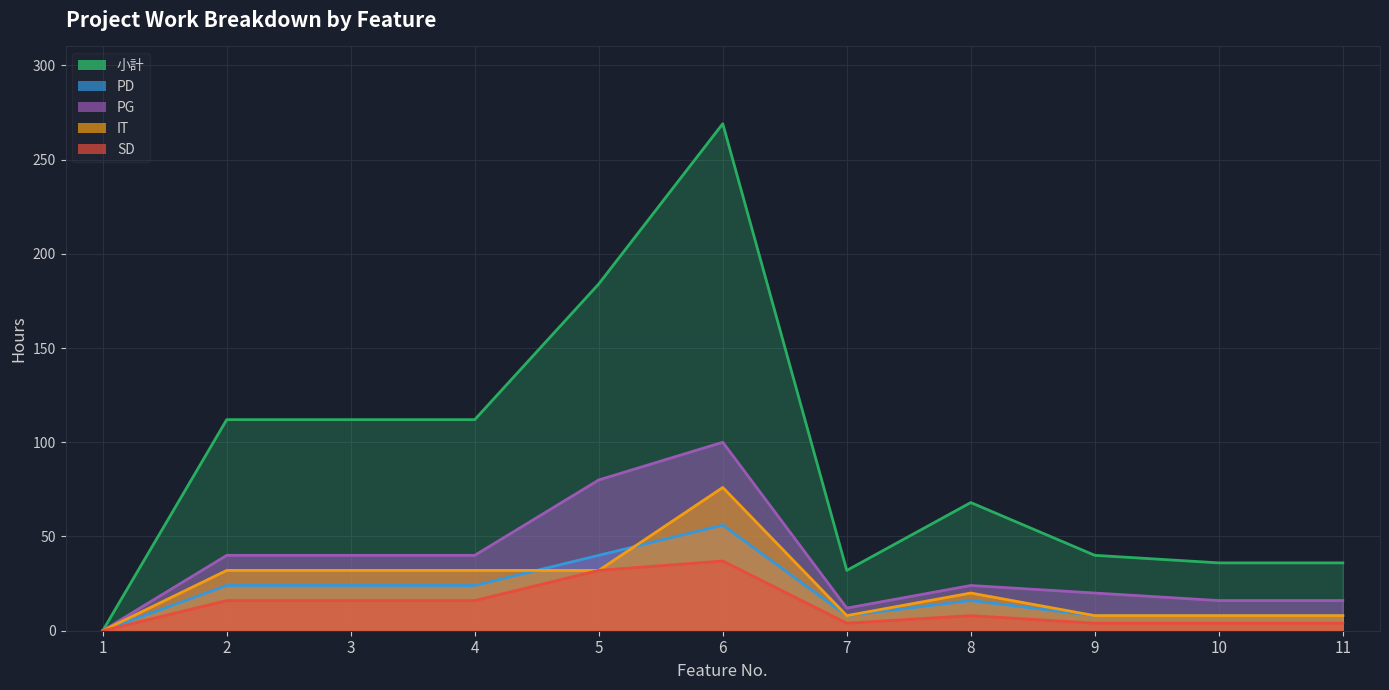

The value of PD at 9 is 8. True or false?

True